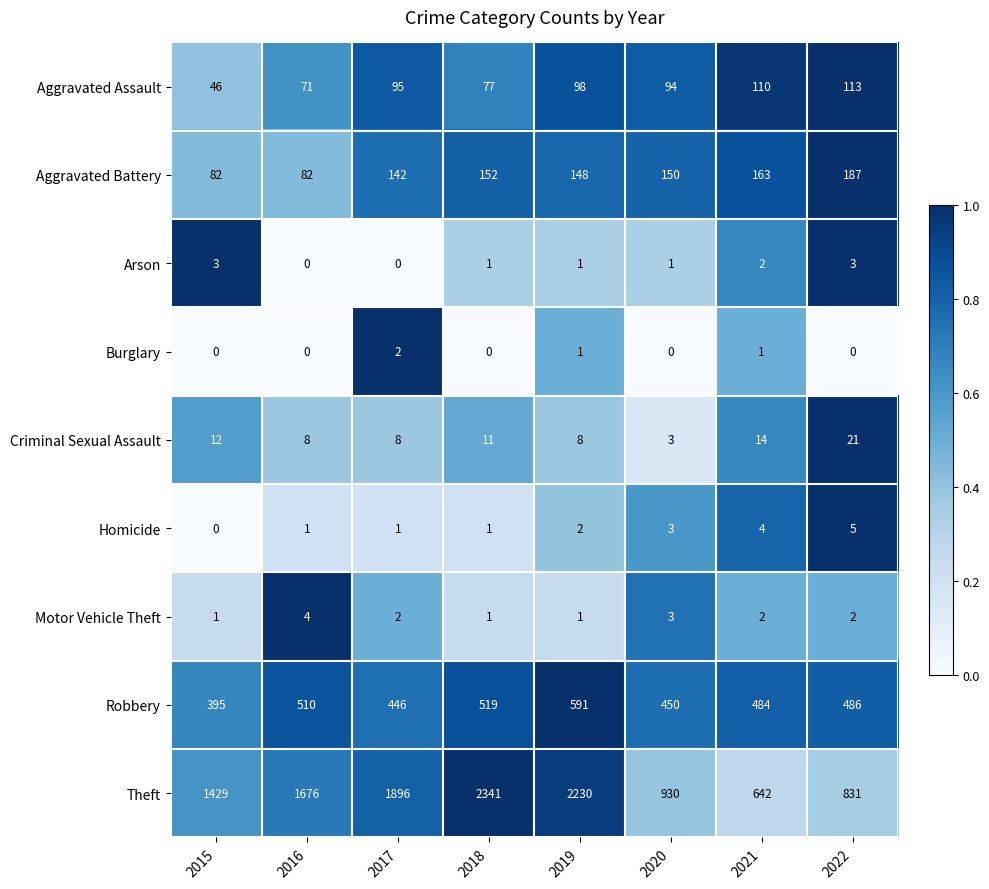

Between 2016 and 2019, which series saw the biggest shift?

Theft